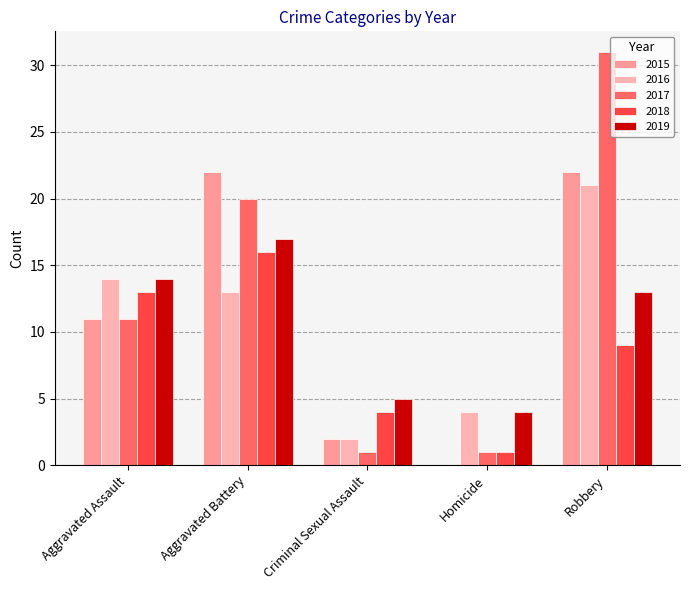

Are the bars horizontal?

No